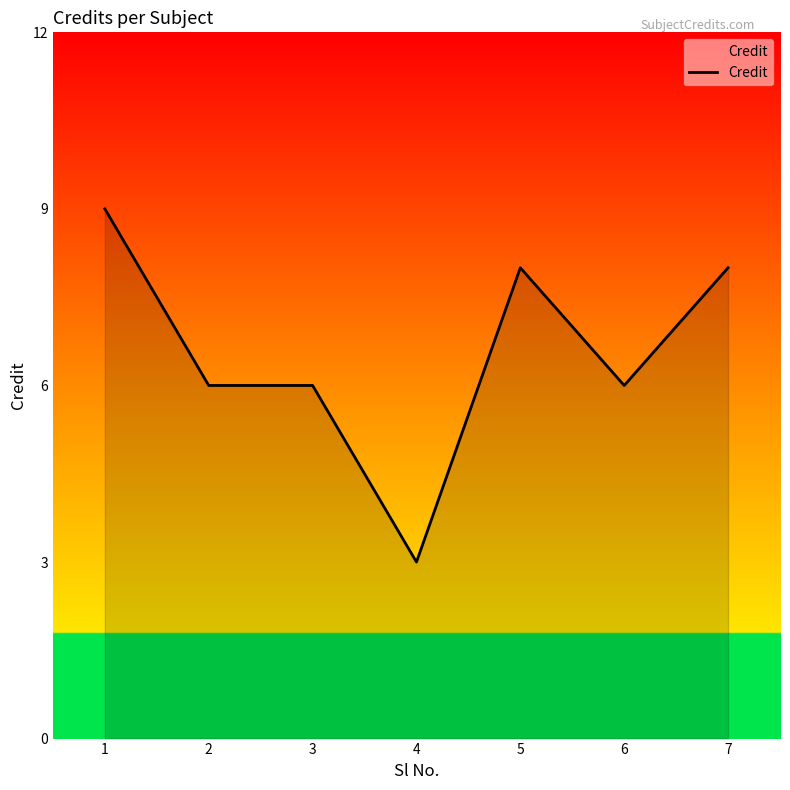

True or false: there are more than 2 points higher than both neighbors.

False